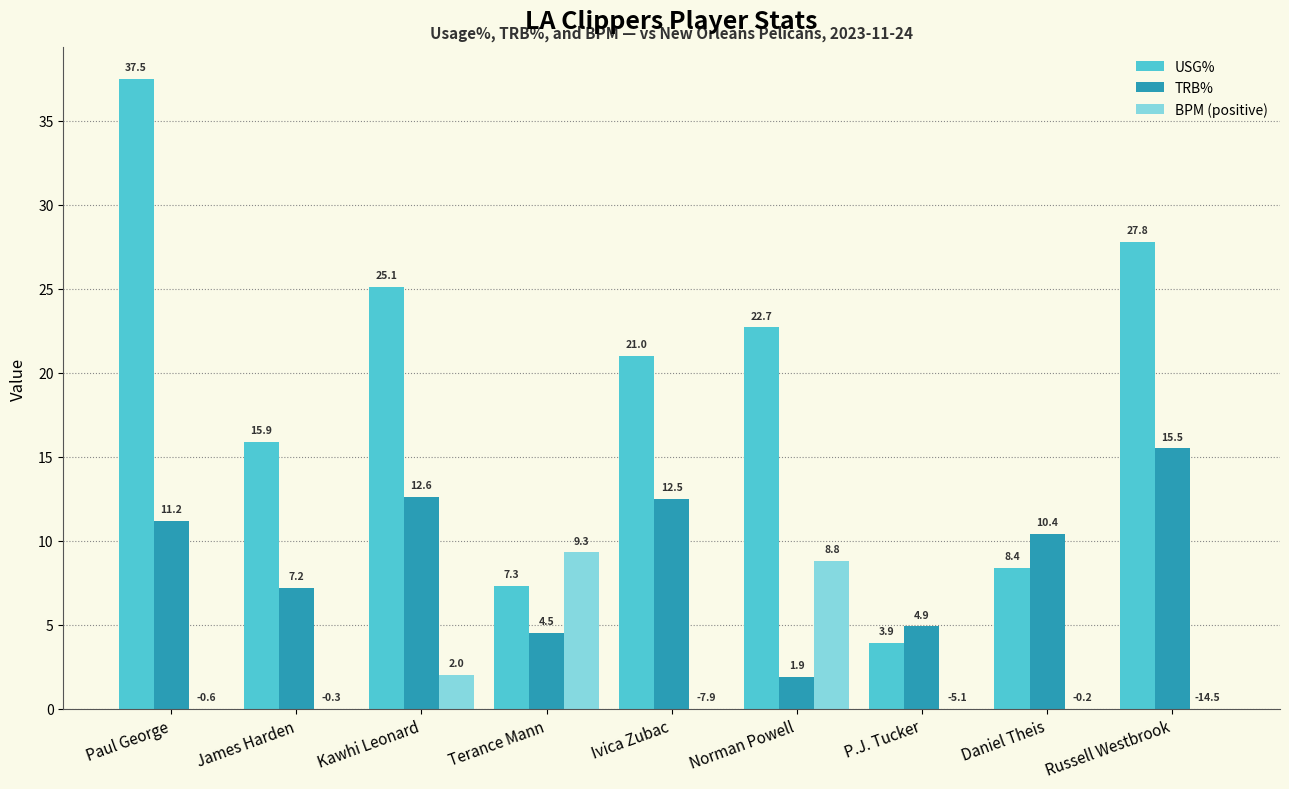

At which label does BPM (positive) reach its peak?

Terance Mann